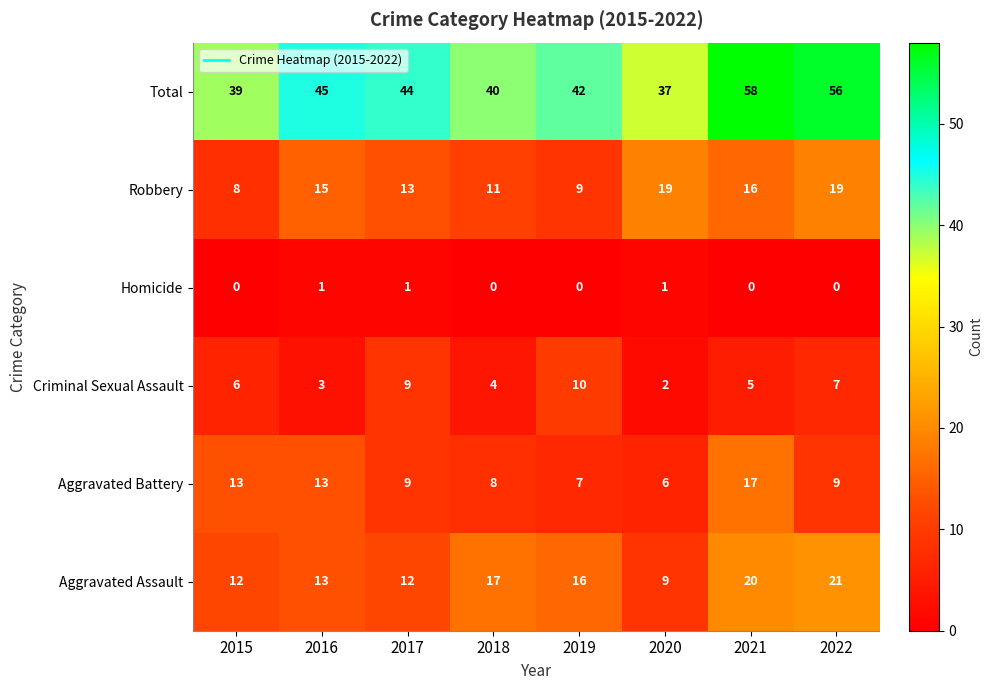

The value of Robbery at 2022 is 19. True or false?

True